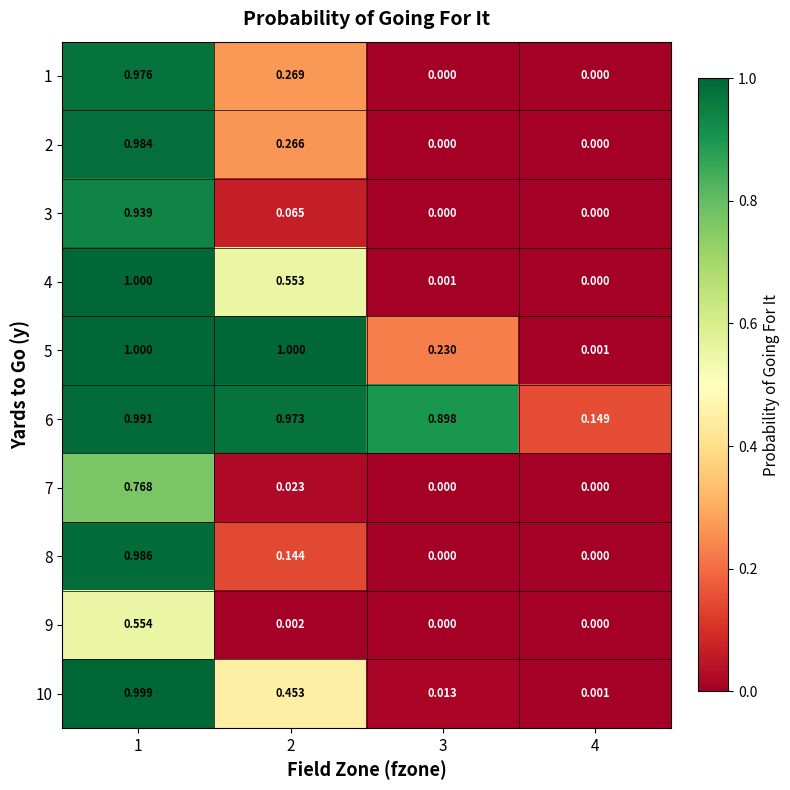

Is the value of 1 at 3 greater than the value of 8 at 2?

No